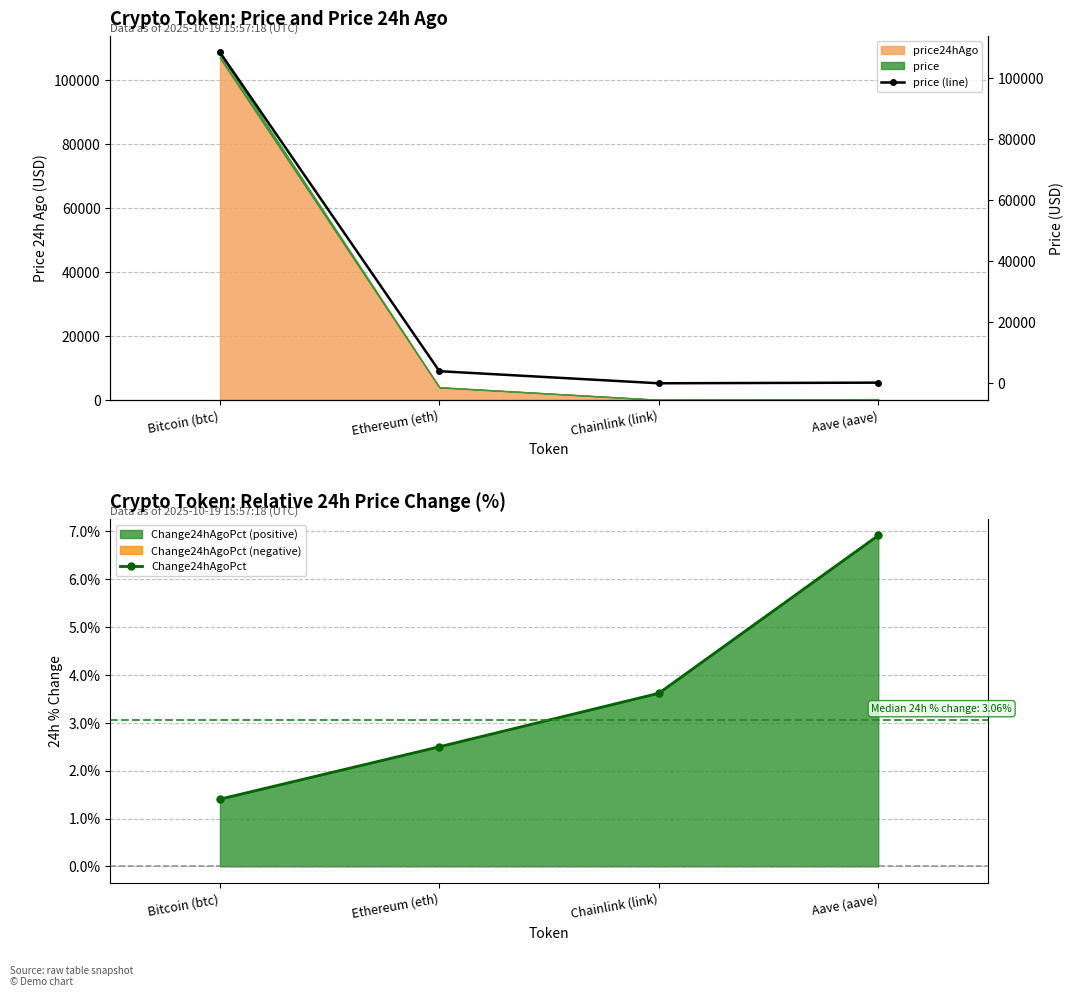

What is the difference between the maximum and minimum values in the price (line) series?

108476.6